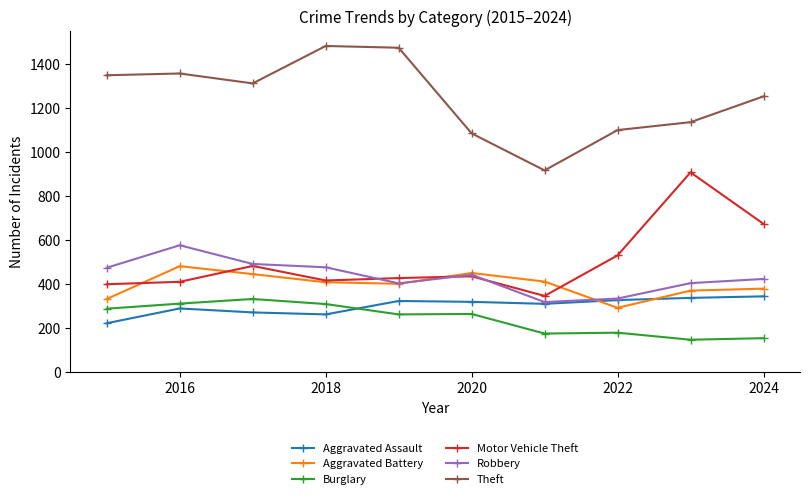

Which series has the largest total across all categories?

Theft